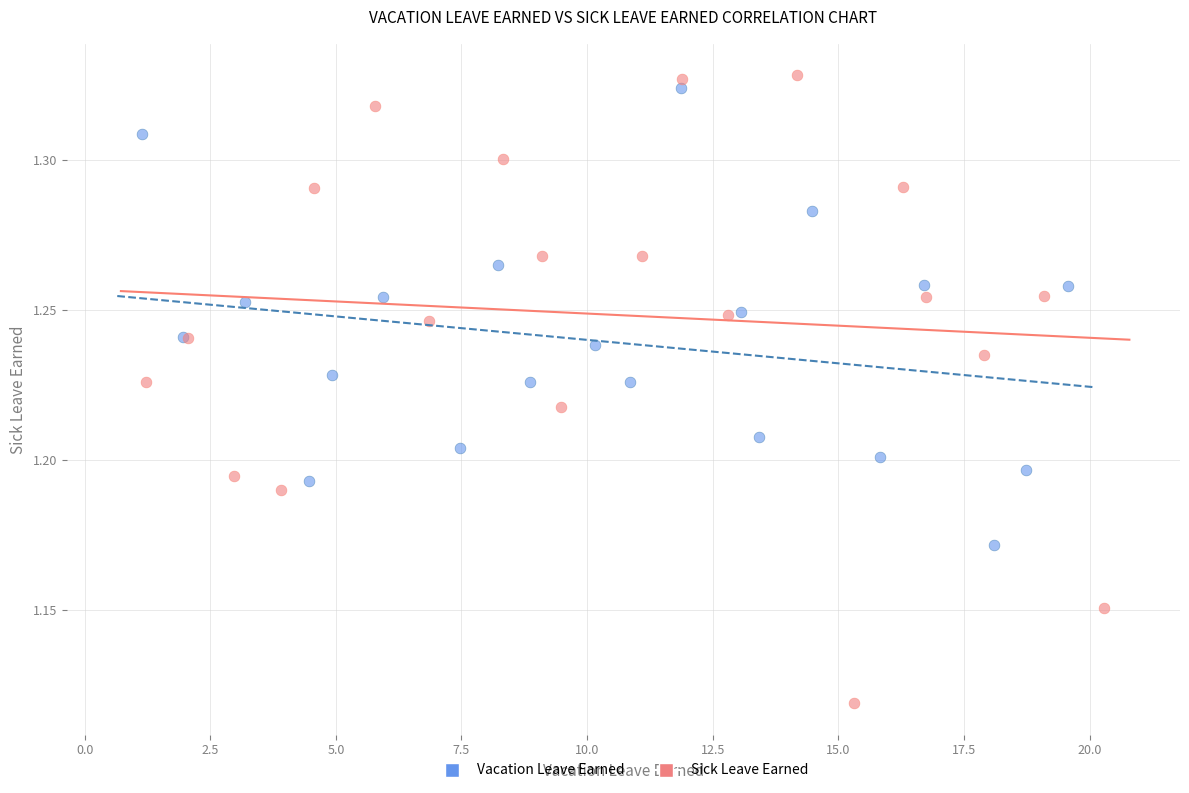

Which series has the widest spread of Y values?

Sick Leave Earned